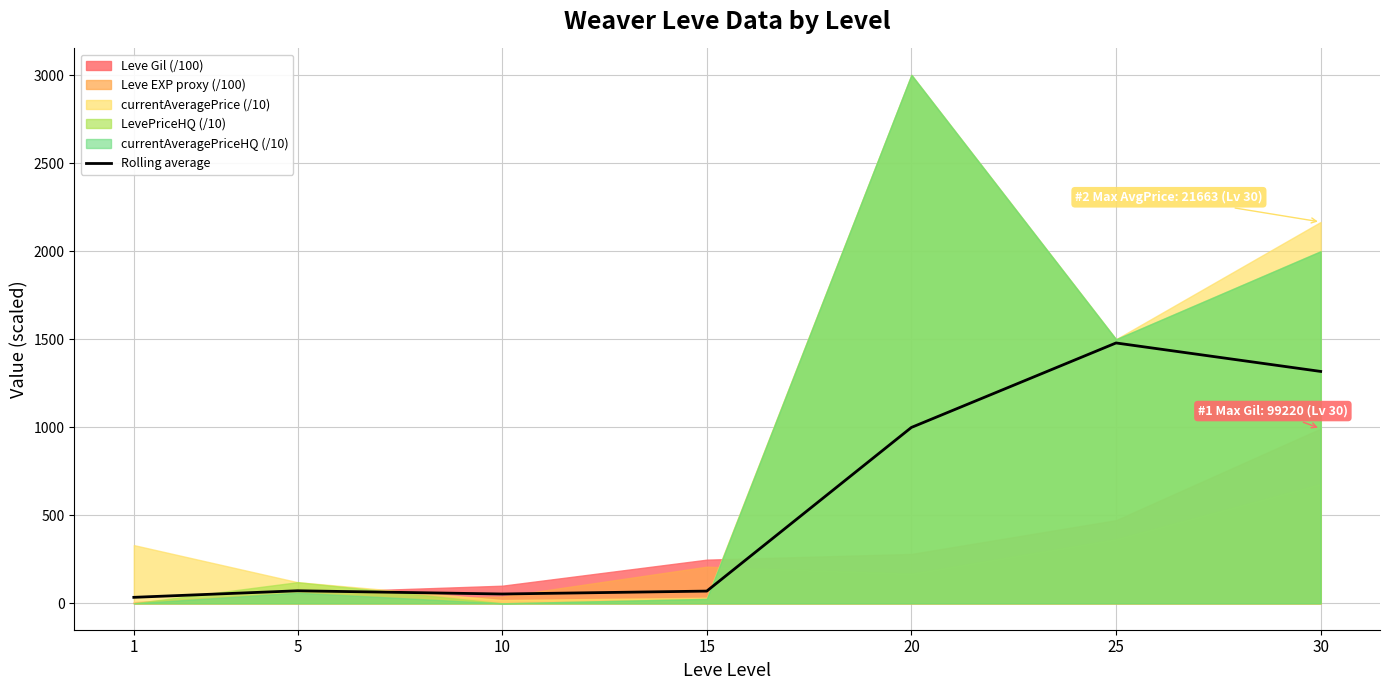

The value of Rolling average at 30 is 470.9. True or false?

False